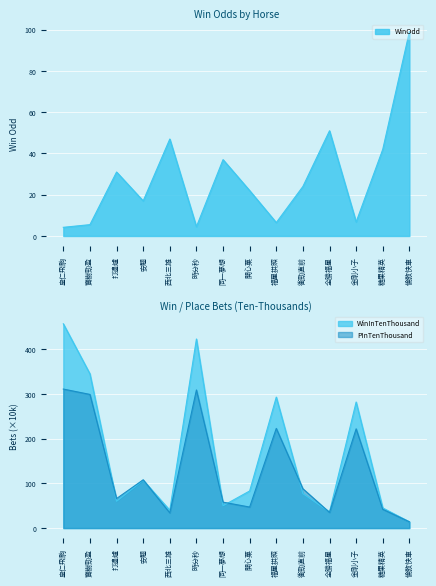

What is the difference between the maximum and minimum values in the PInTenThousand series?

297.0